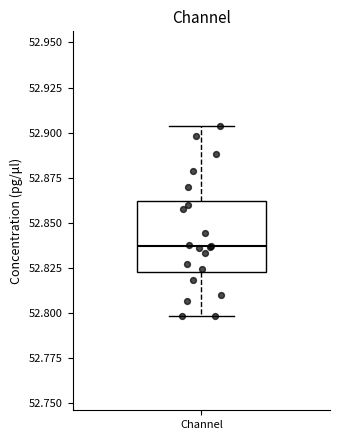

Where does the lower whisker of the box for Channel end on the y-axis? The values are not printed on the chart, so give them approximately, as read against the axis.

52.800